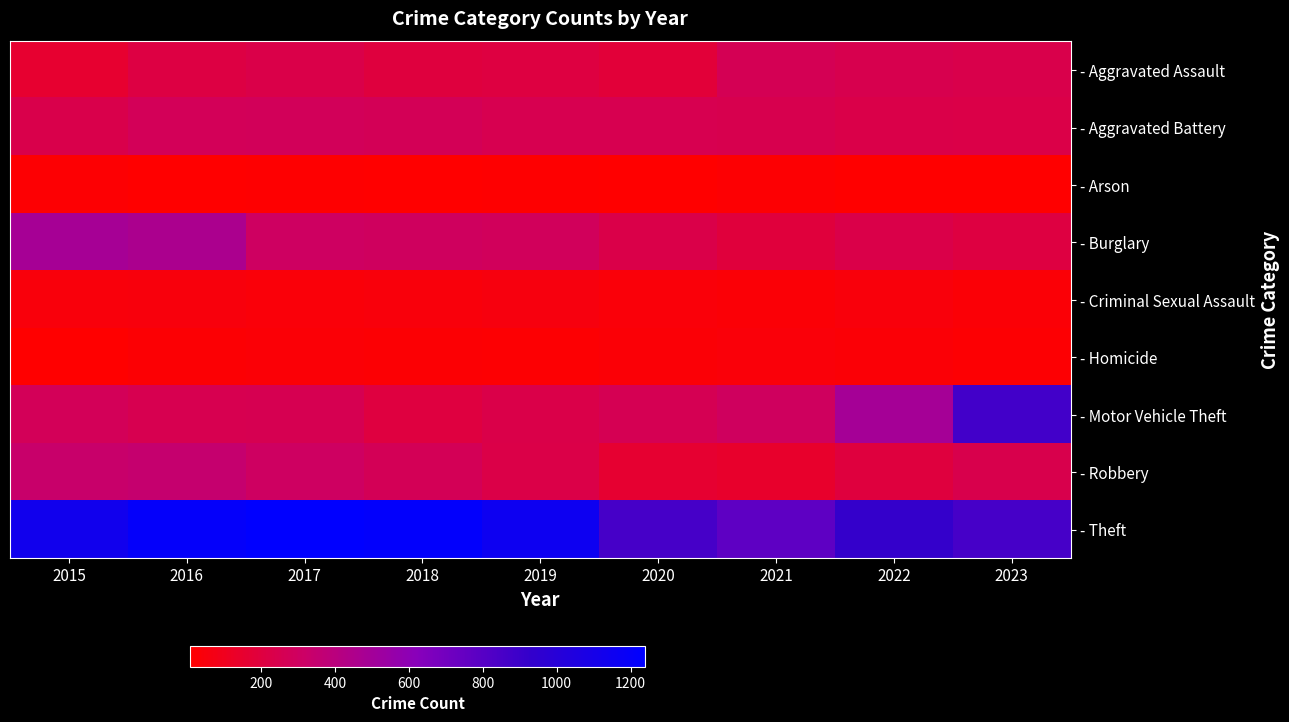

Which series has the widest spread of values?

- Motor Vehicle Theft